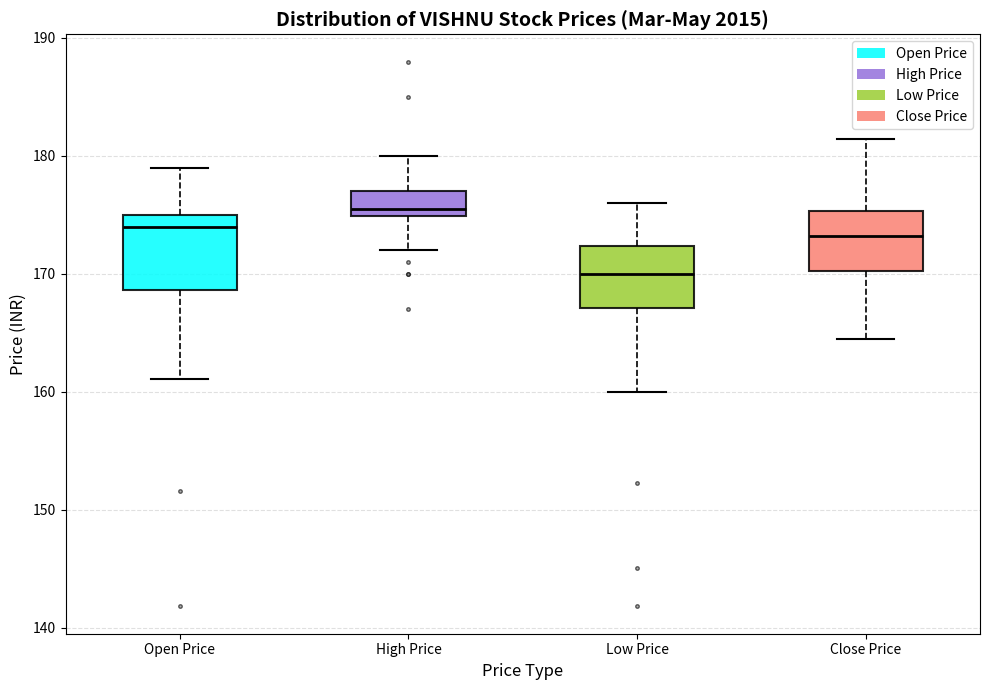

Which box's median line is the lowest?

Low Price